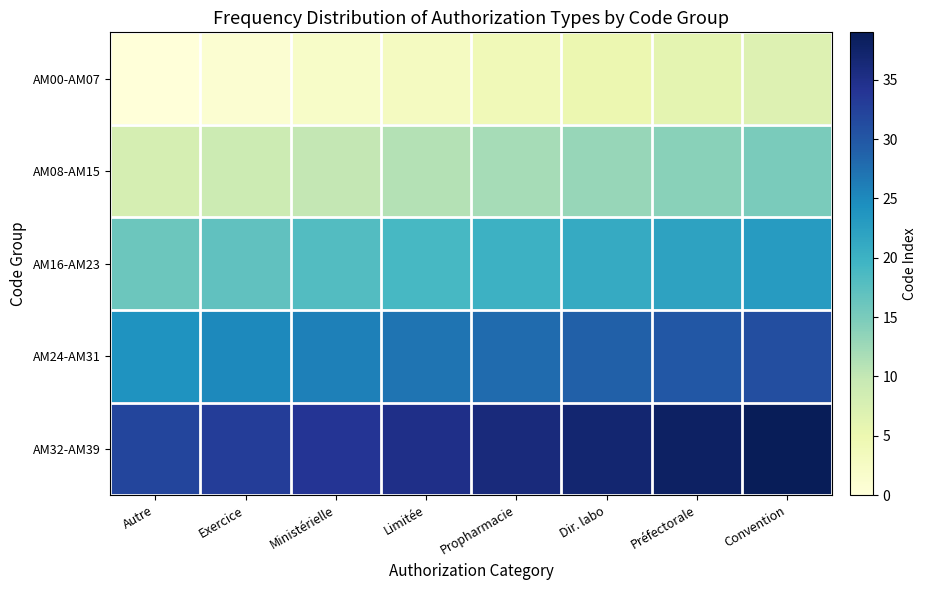

At which category is the sum across all series the highest?

Convention